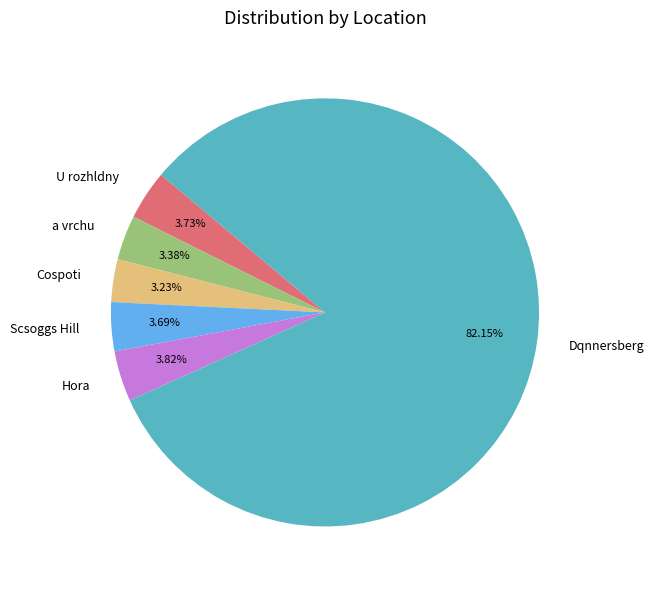

True or false: U rozhldny accounts for 4% of the total.

True